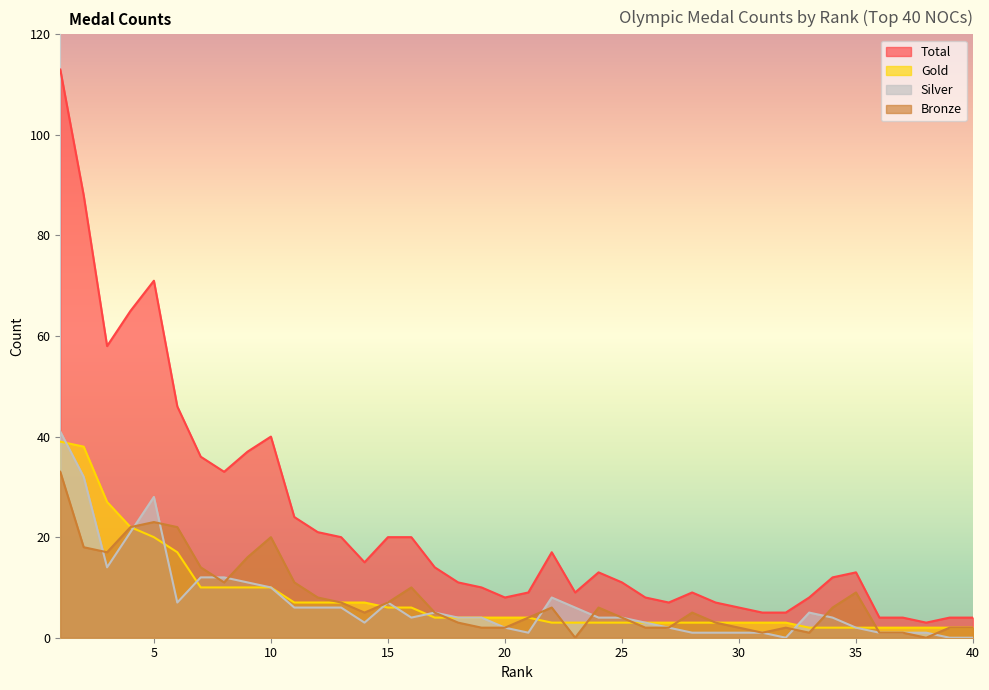

What is the difference between the second highest and second lowest values in the Gold series?

36